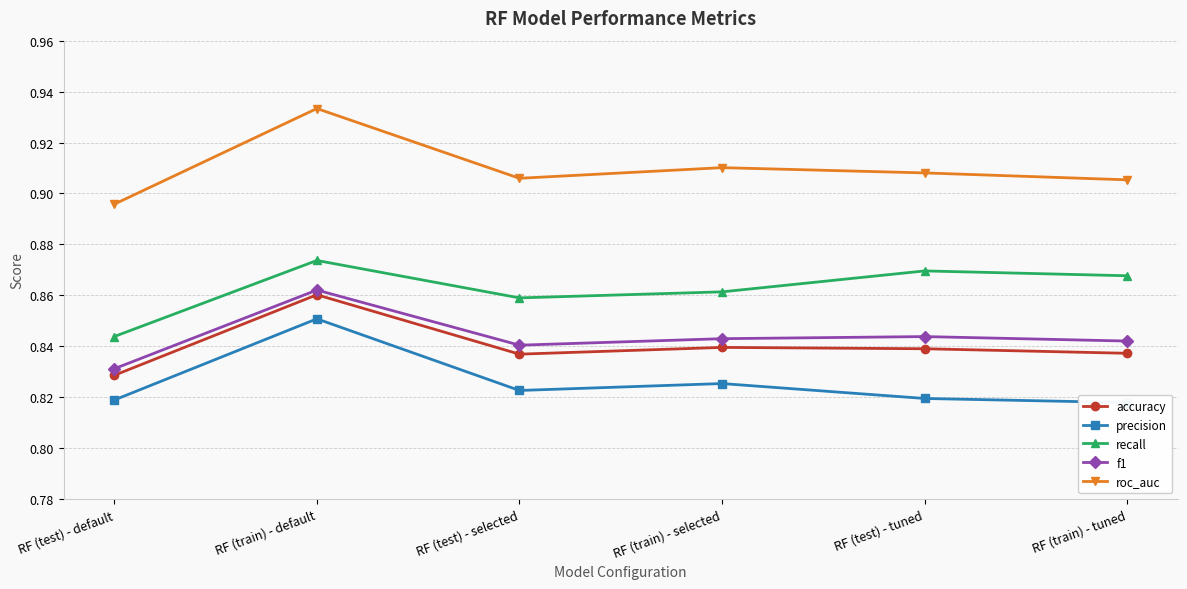

How many interior local peaks does the f1 series have?

2